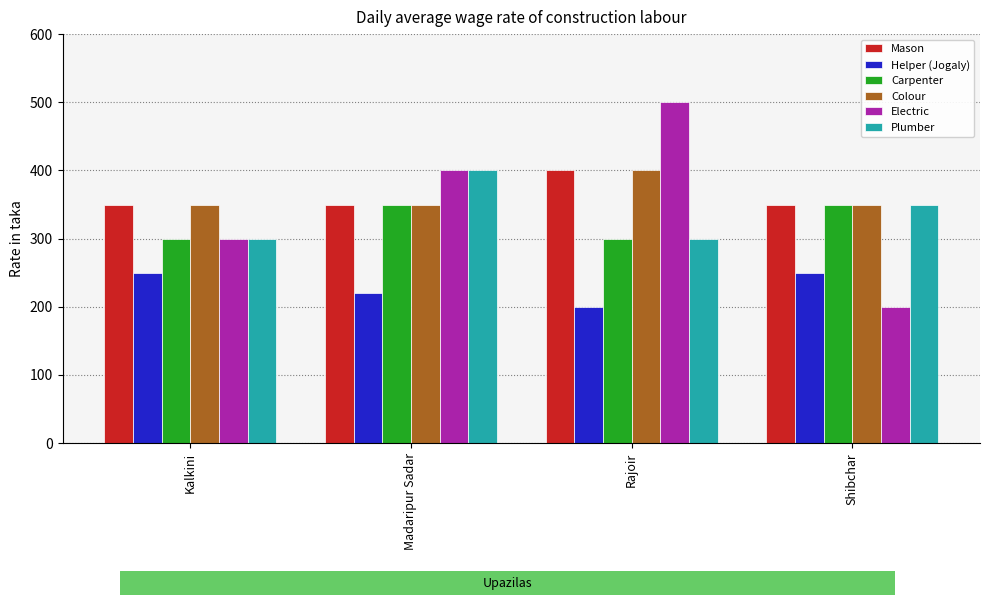

How many bars are there in each group?

6